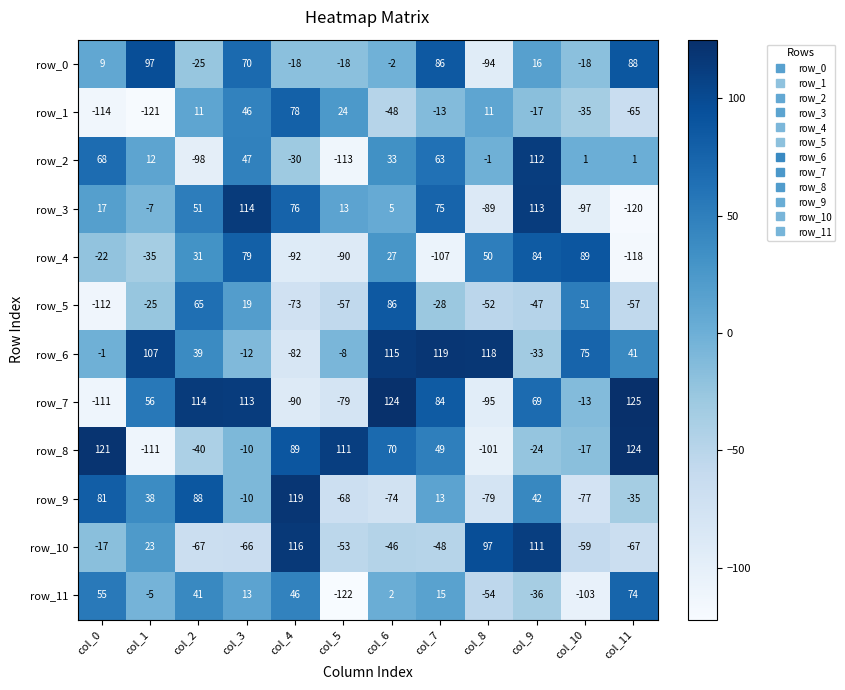

Which series has the widest spread of values?

row_7